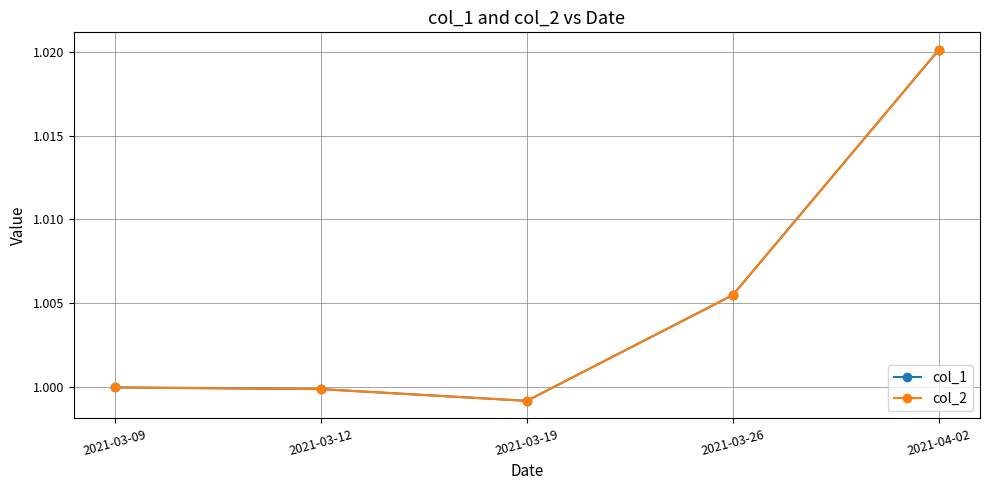

Does the chart have visible grid lines?

Yes